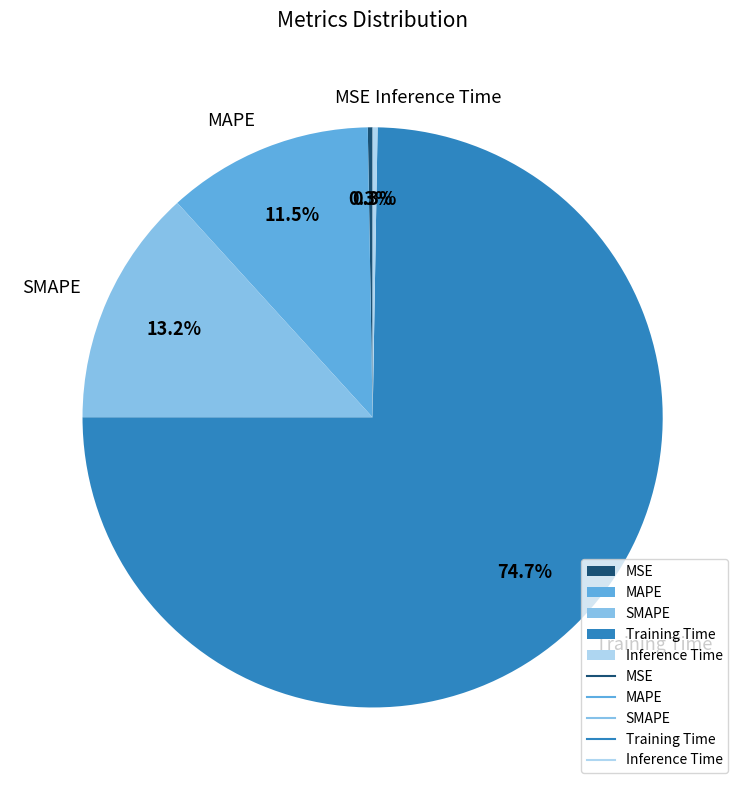

What is the largest slice in the pie chart?

Training Time